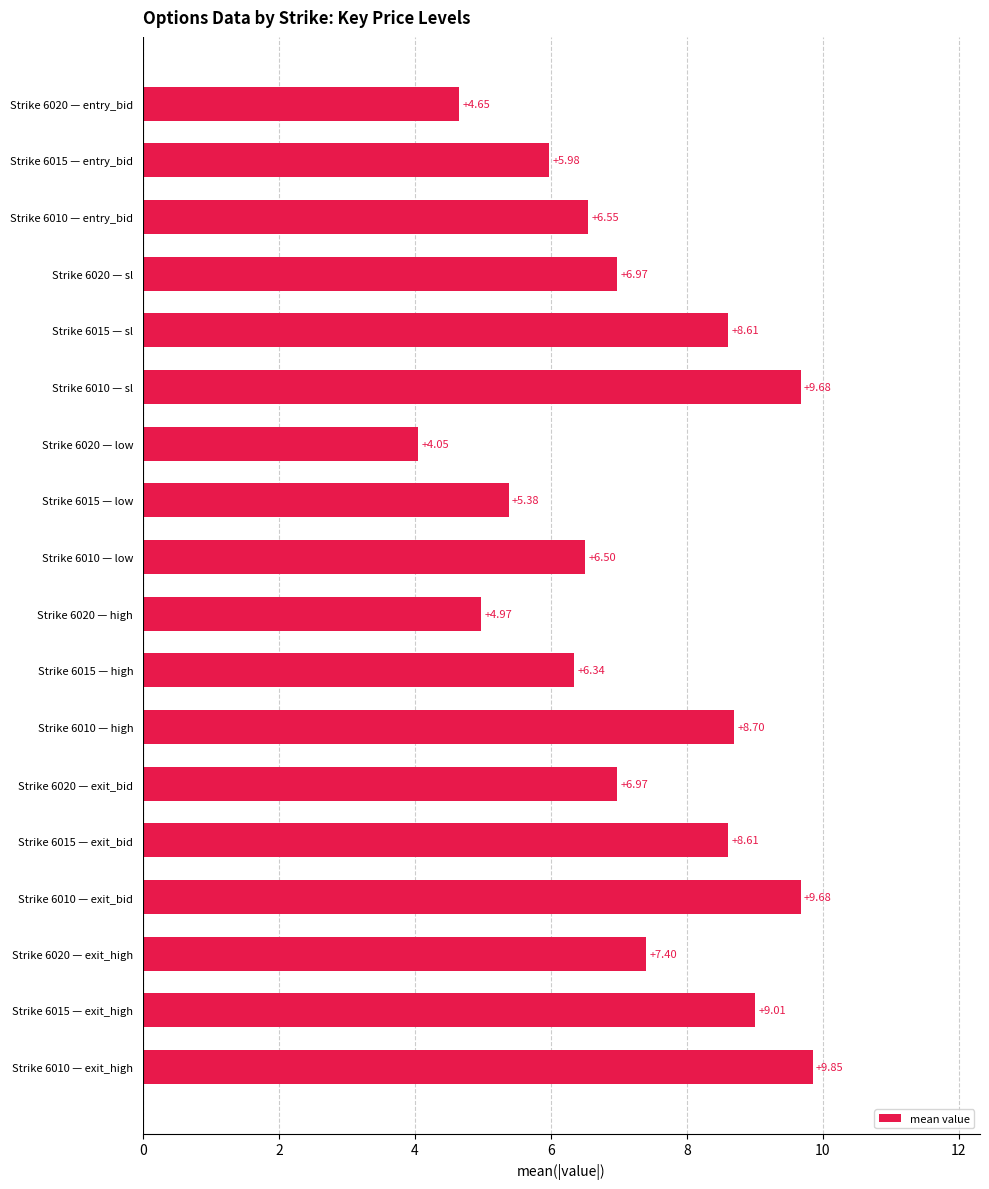

Are the bars grouped side by side (vs. stacked)?

No